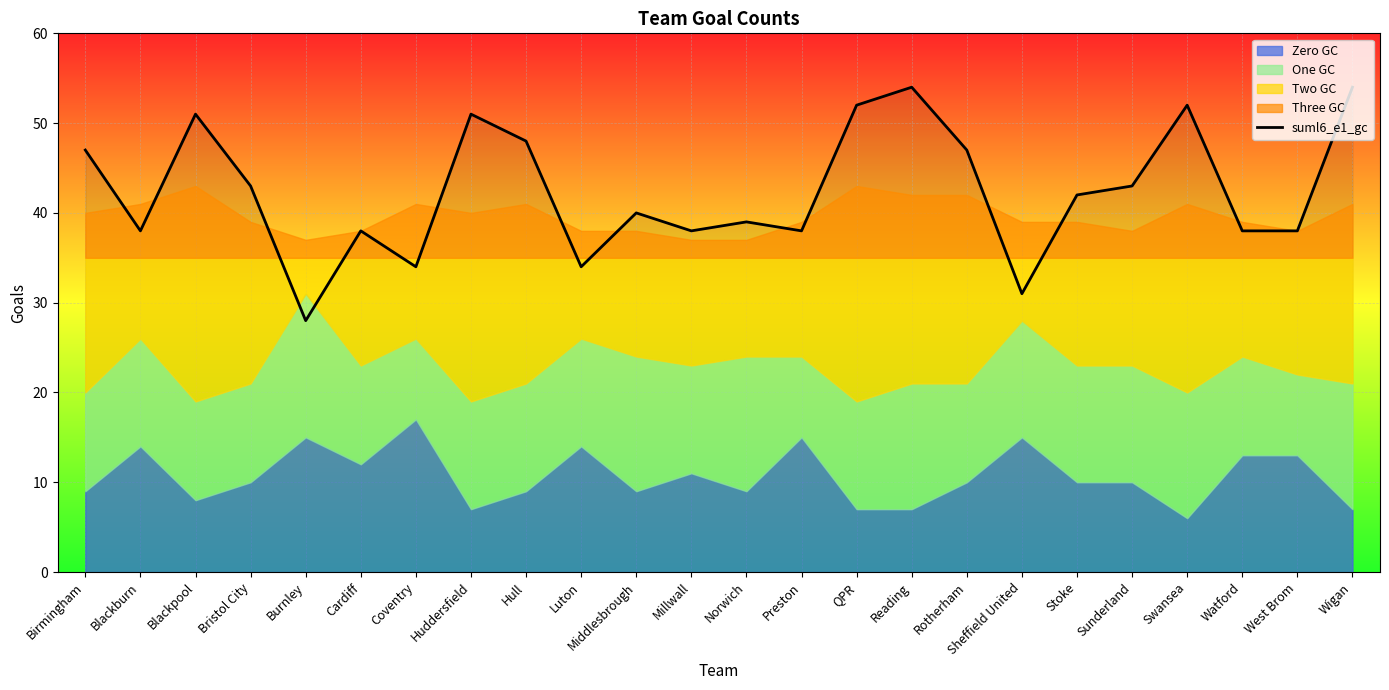

True or false: there are more than 2 points higher than both neighbors.

True